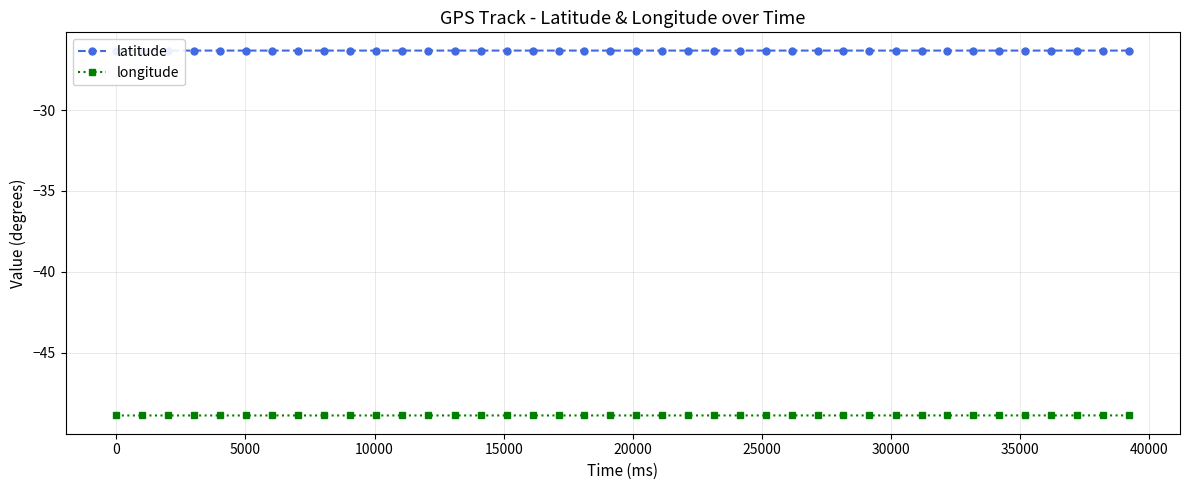

Is this an area chart (filled region under the line)?

No